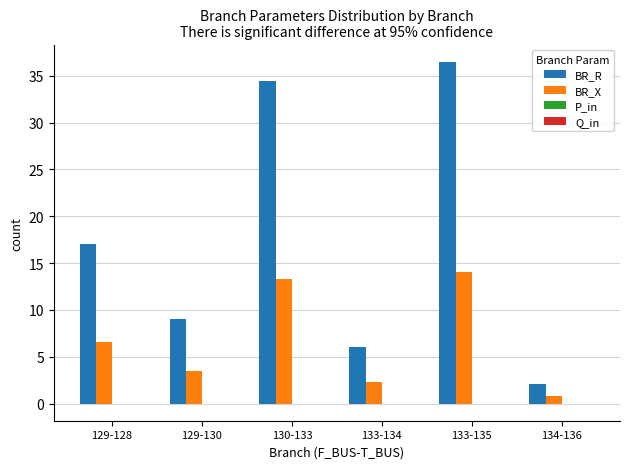

Between 129-128 and 130-133, which series saw the biggest shift?

BR_R